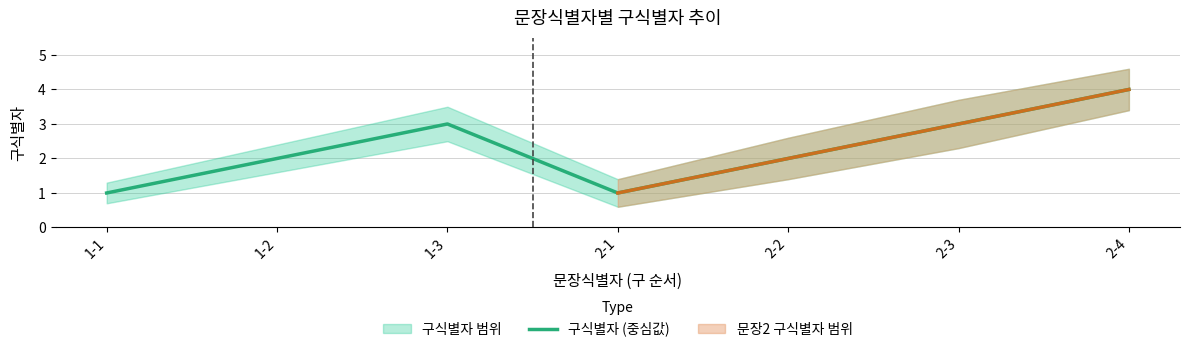

At which label is the value closest to 2?

1-2